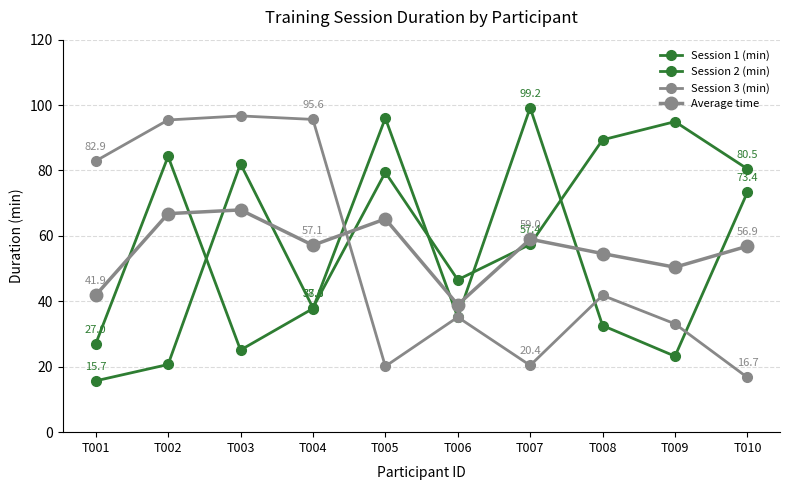

Where is Average time nearest to the value 53?

T008